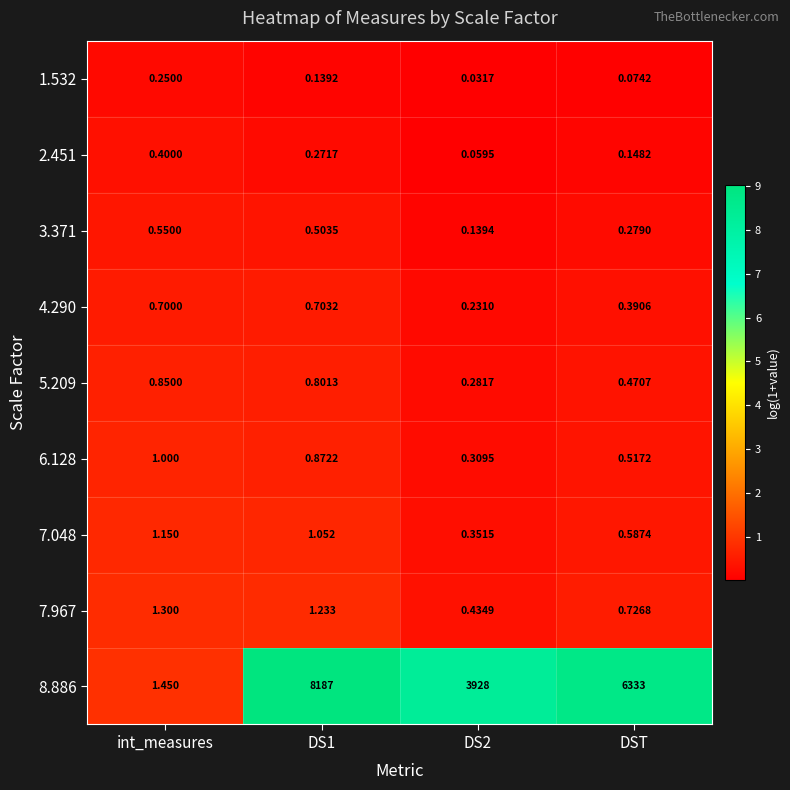

How many data points does each series have?

4